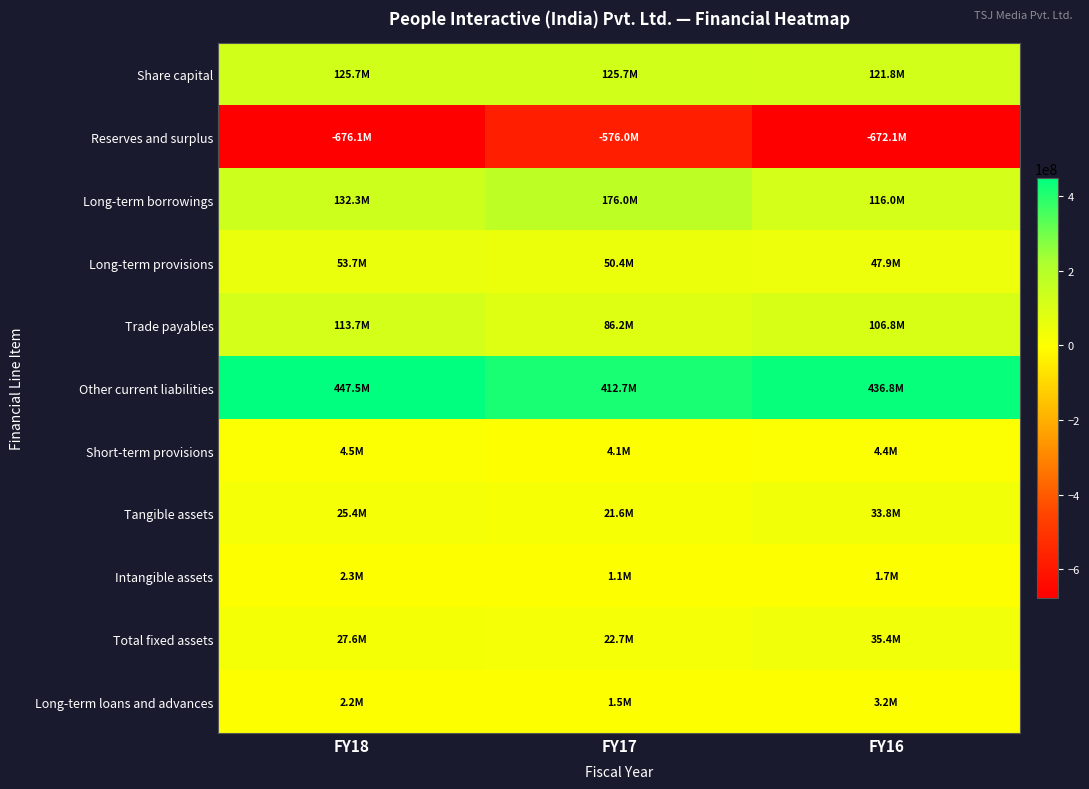

Which label corresponds to the largest value in the chart?

FY18